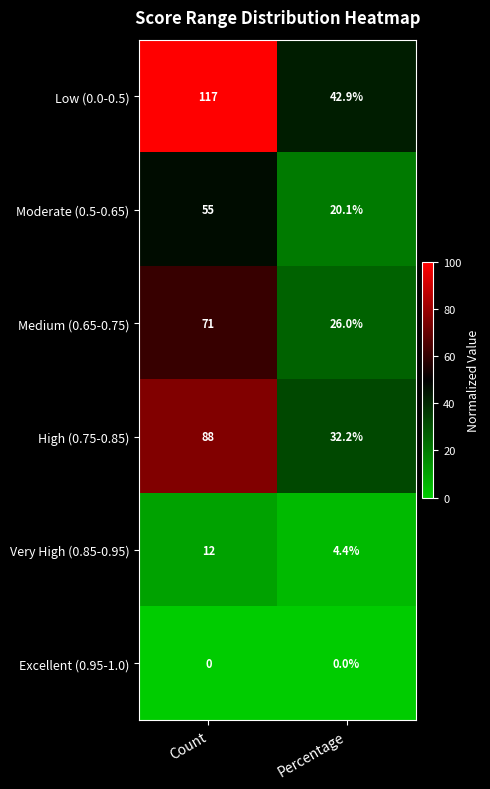

Which category has the highest value across all series?

Count